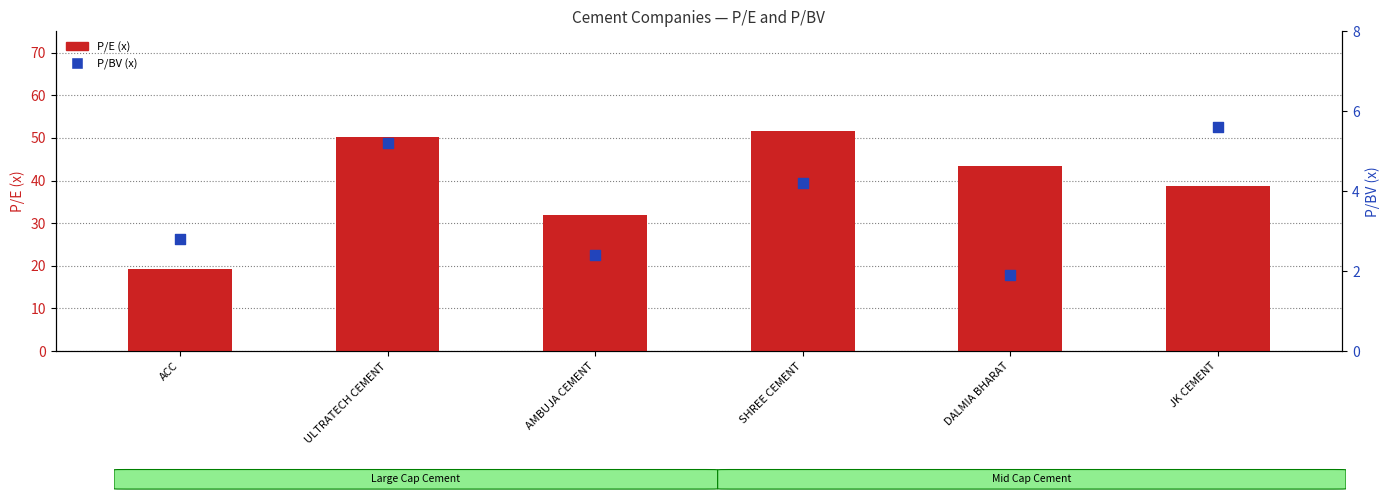

At which category is the sum across all series the highest?

SHREE CEMENT